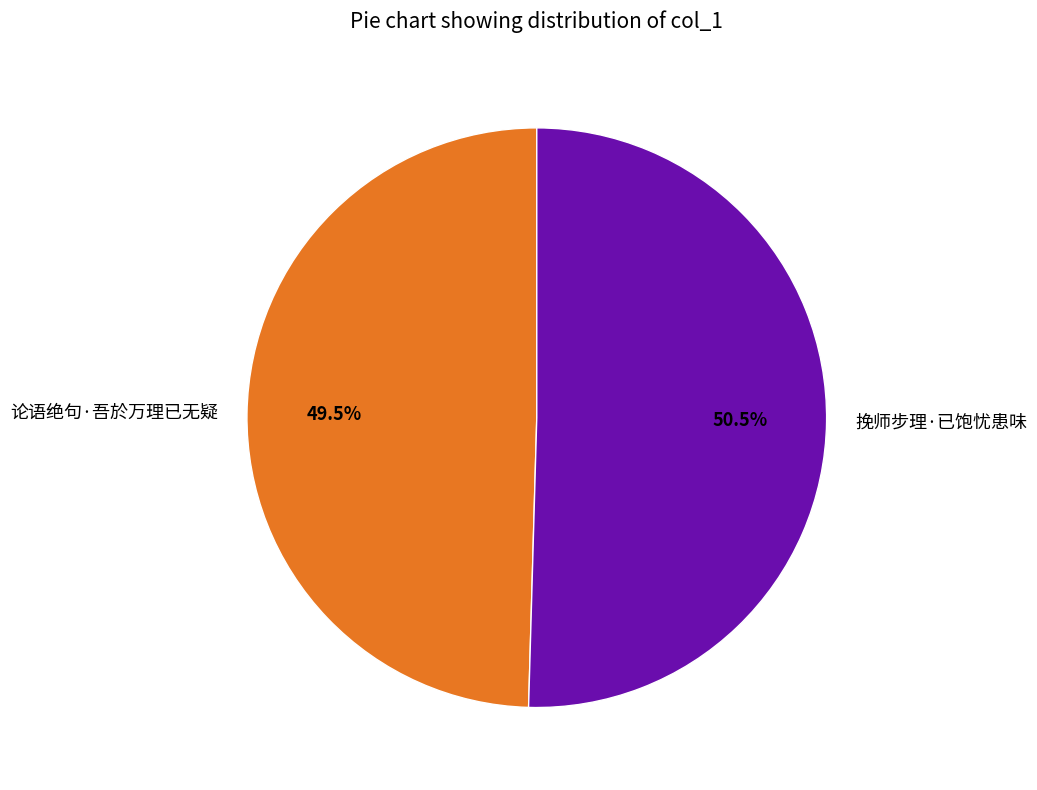

Which slice is the largest?

挽师步理·已饱忧患味